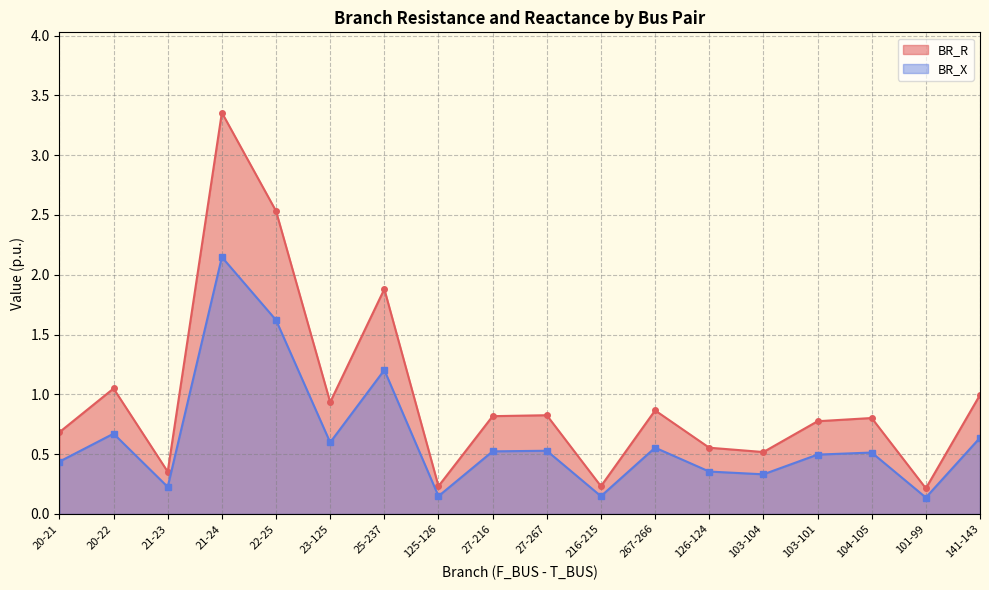

Reading left to right, transcribe all the data shown in this chart.

BR_R: 20-21=0.7	20-22=1.0	21-23=0.4	21-24=3.4	22-25=2.5	23-125=0.9	25-237=1.9	125-126=0.2	27-216=0.8	27-267=0.8	216-215=0.2	267-266=0.9	126-124=0.6	103-104=0.5	103-101=0.8	104-105=0.8	101-99=0.2	141-143=1.0
BR_X: 20-21=0.4	20-22=0.7	21-23=0.2	21-24=2.1	22-25=1.6	23-125=0.6	25-237=1.2	125-126=0.1	27-216=0.5	27-267=0.5	216-215=0.1	267-266=0.6	126-124=0.4	103-104=0.3	103-101=0.5	104-105=0.5	101-99=0.1	141-143=0.6